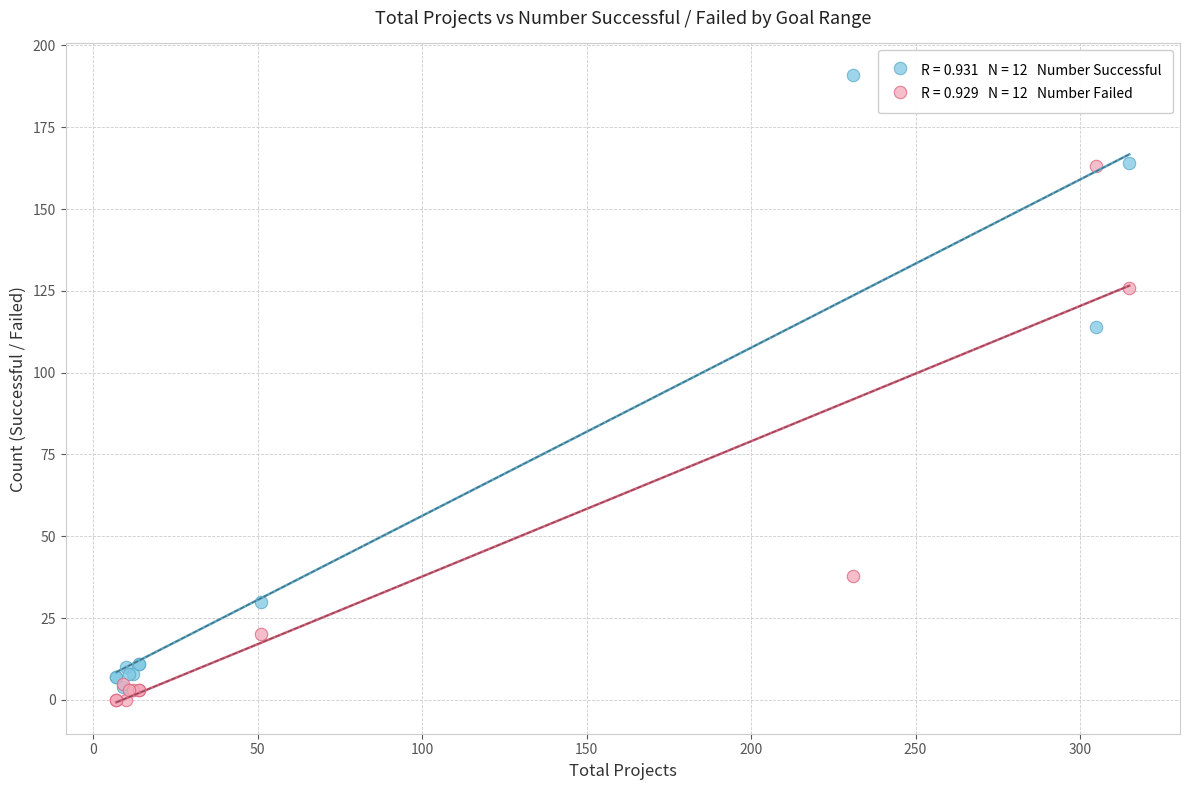

Across all series, what Y value is closest to 95?

114